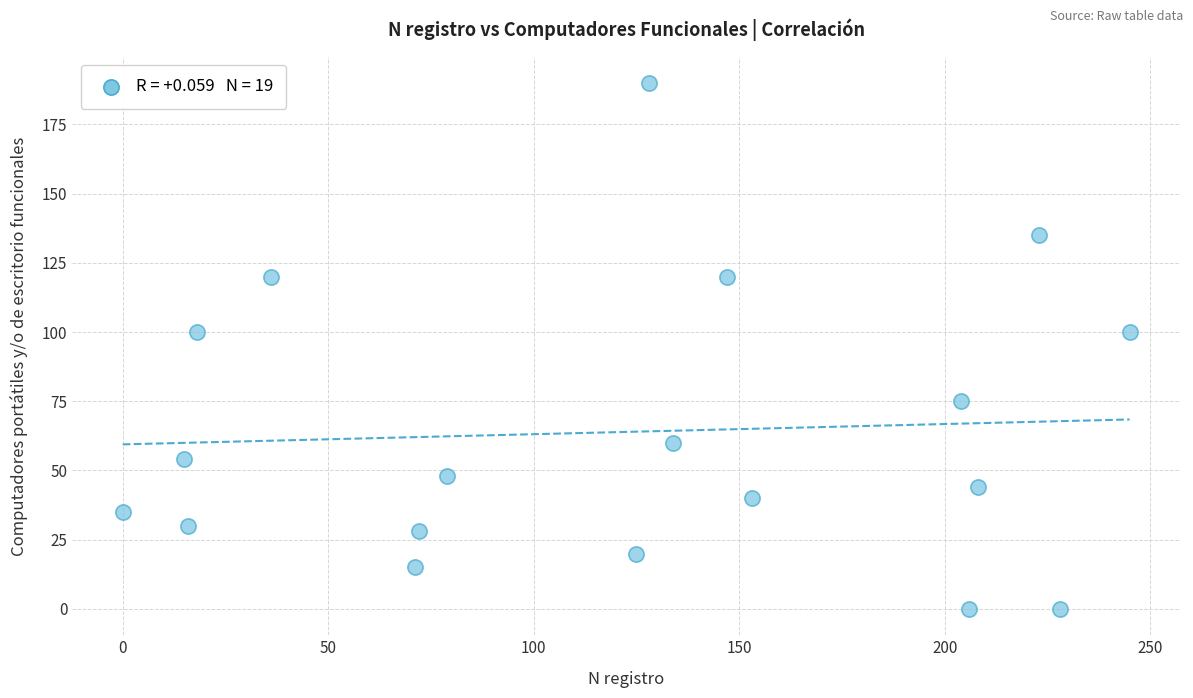

What is the range of X values (max minus min)?

245